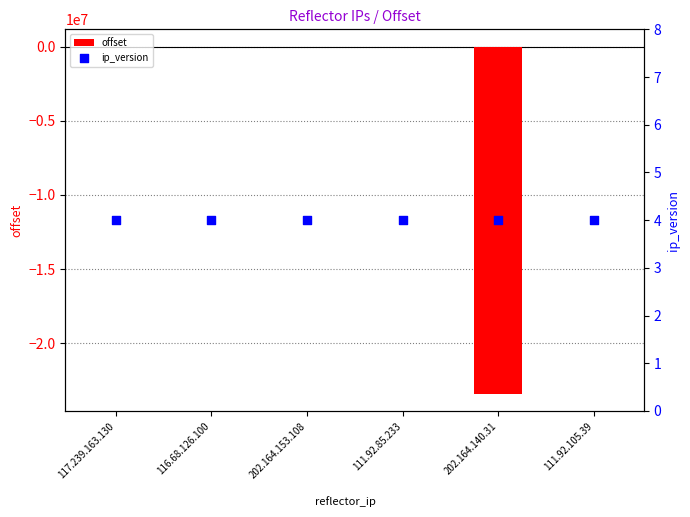

What are all the series names shown in the legend?

offset, ip_version